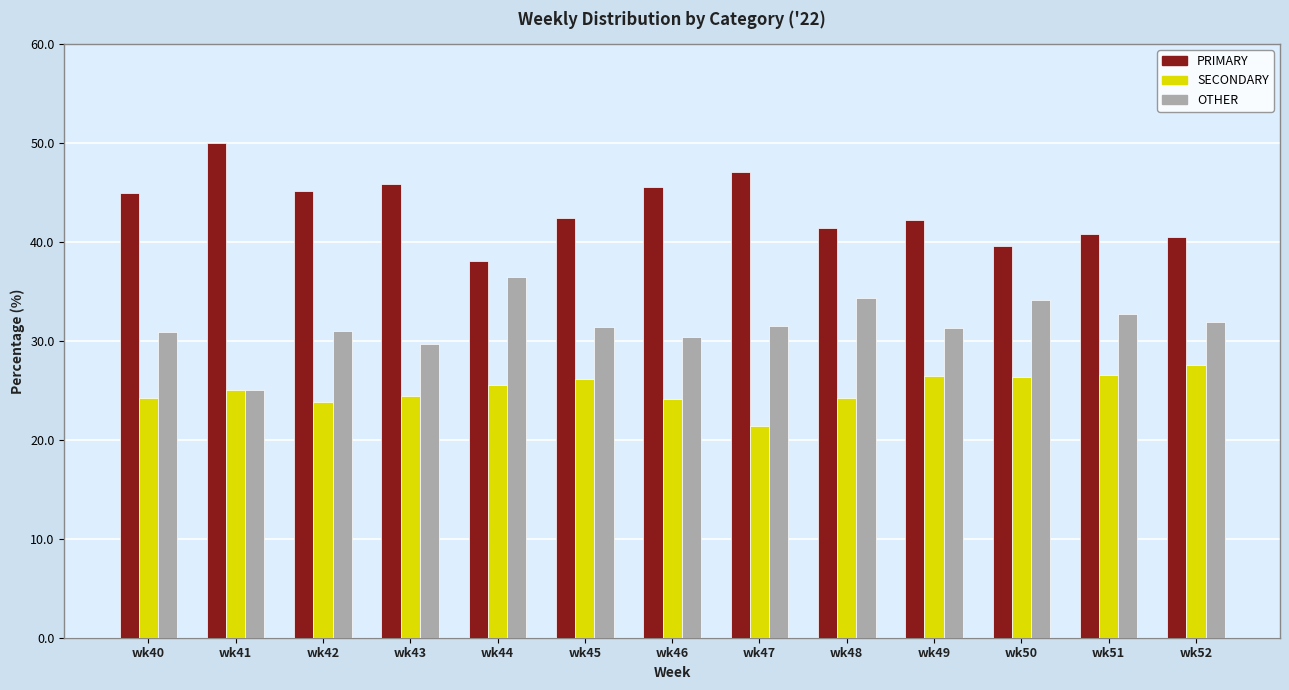

The value of SECONDARY at wk42 is 35.7. True or false?

False